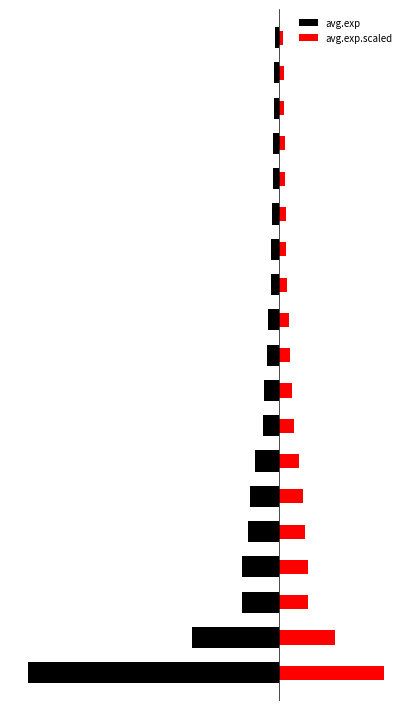

How many groups of bars are there?

19